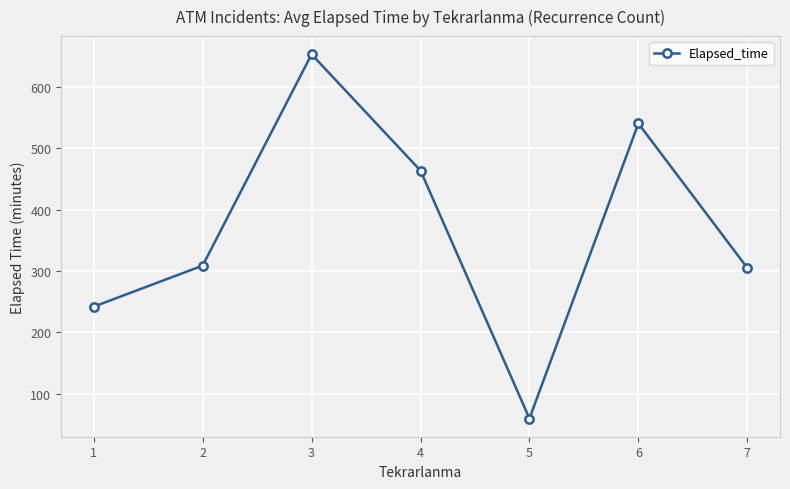

Which category has the lowest value across all series?

5